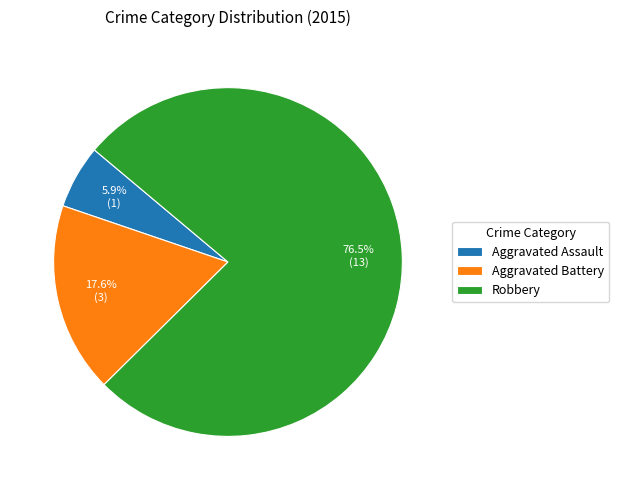

Rank the categories by value from highest to lowest.

Robbery, Aggravated Battery, Aggravated Assault